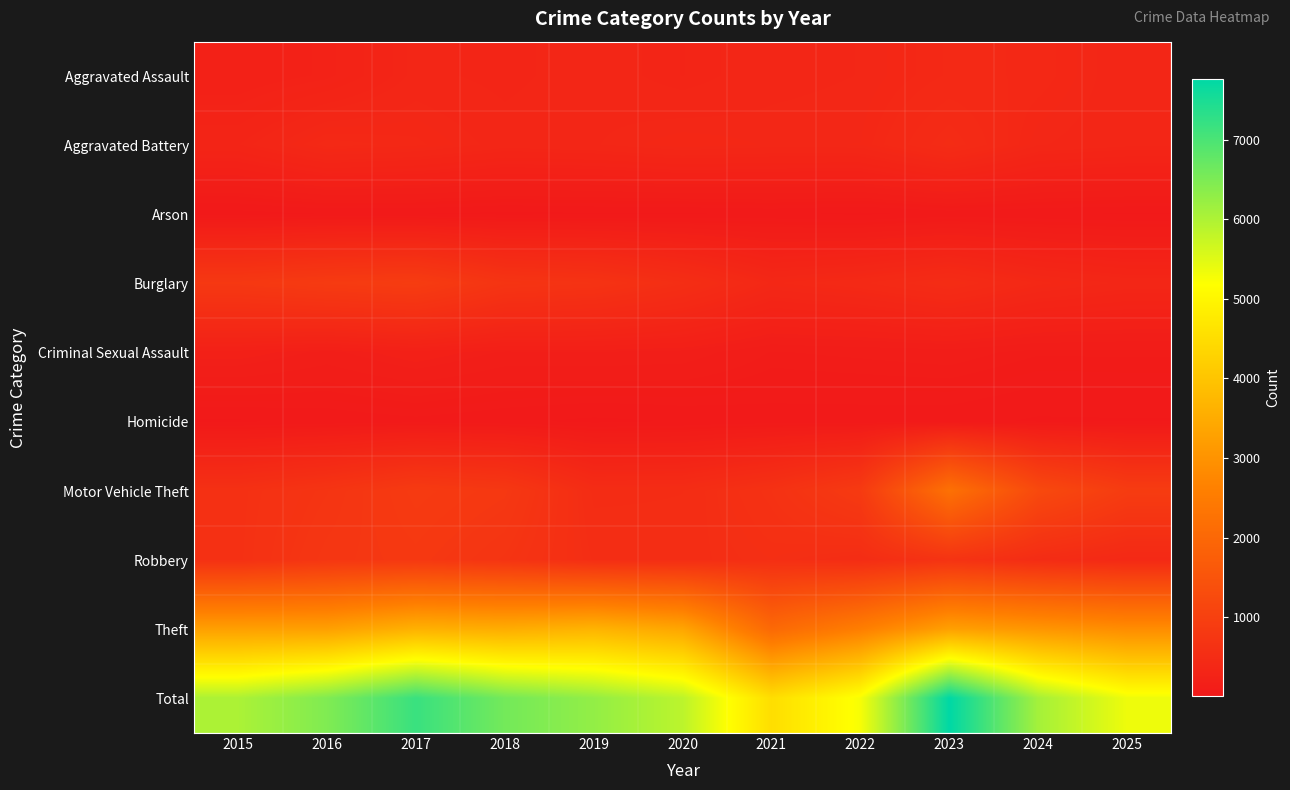

At 2022, list the series in order from largest to smallest.

Total, Theft, Motor Vehicle Theft, Robbery, Burglary, Aggravated Battery, Aggravated Assault, Criminal Sexual Assault, Homicide, Arson